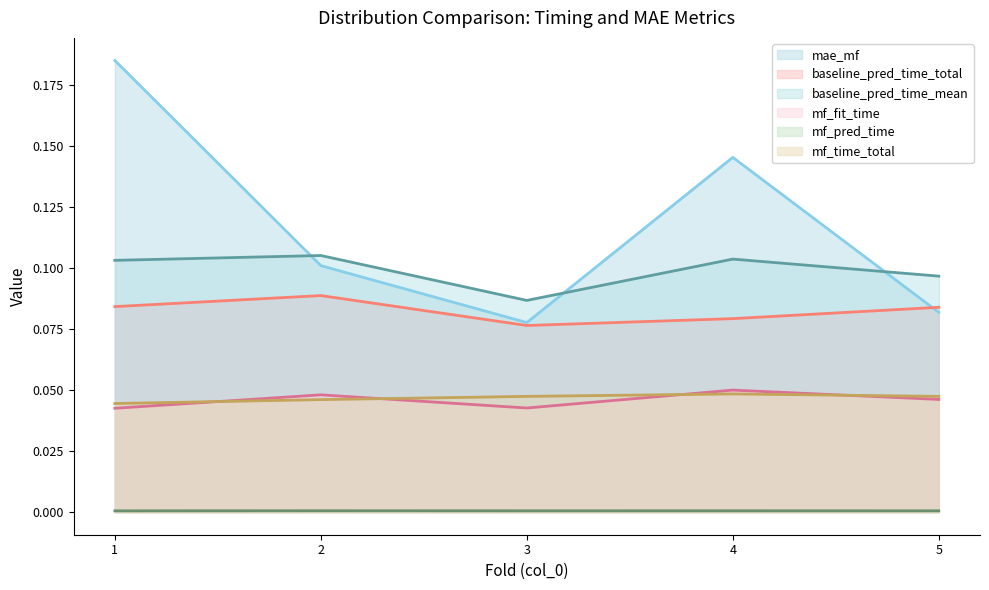

What is the approximate value of baseline_pred_time_mean at 3?

0.1